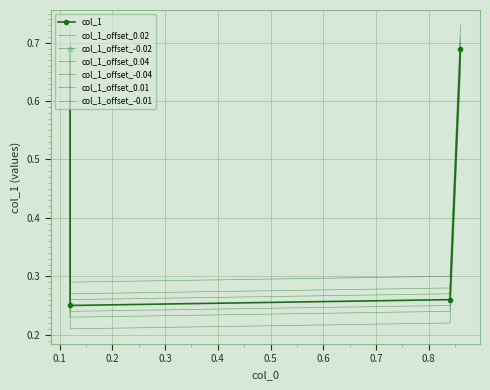

What is the sum of the values at 0.86 and 0.12?

1.3